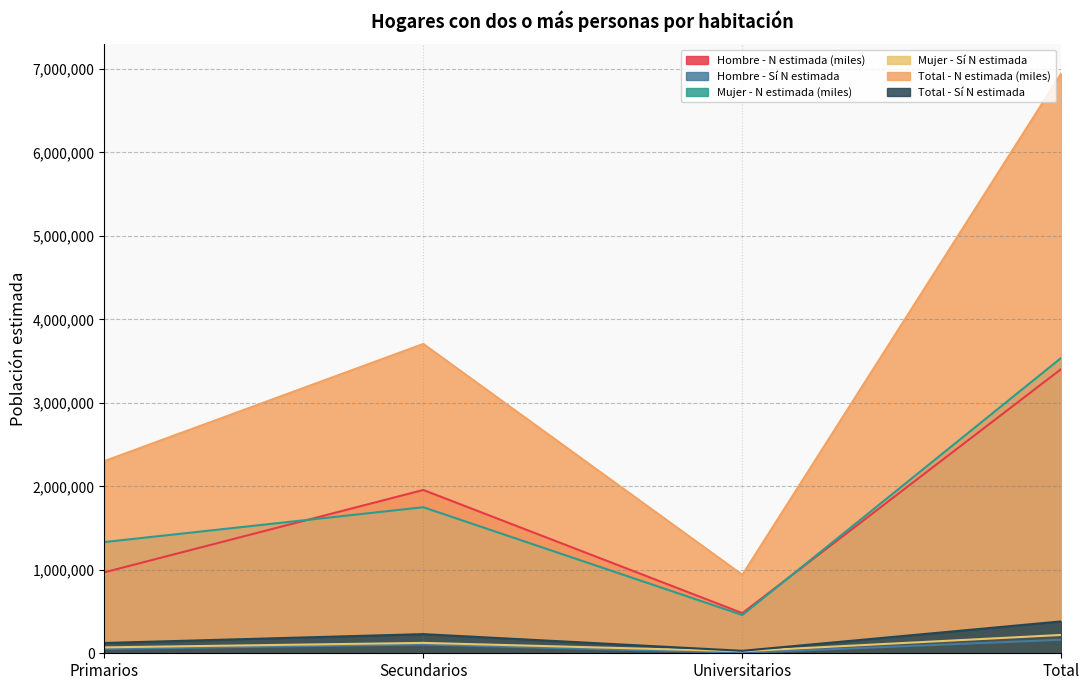

True or false: Mujer - N estimada (miles) and Mujer - Sí N estimada cross at least once.

False